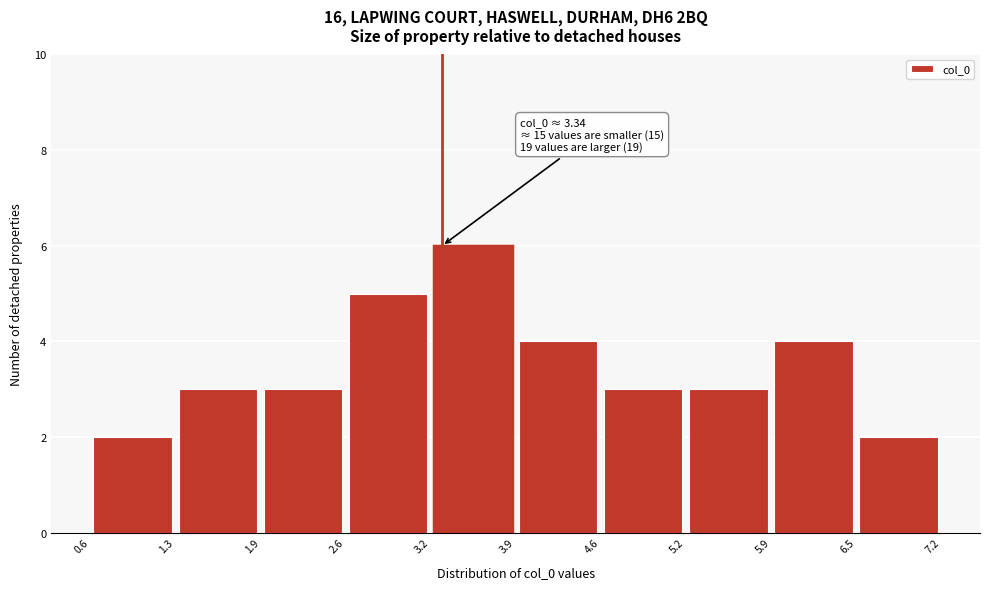

Over which range of the x-axis is the bar tallest?

3.2 to 3.9